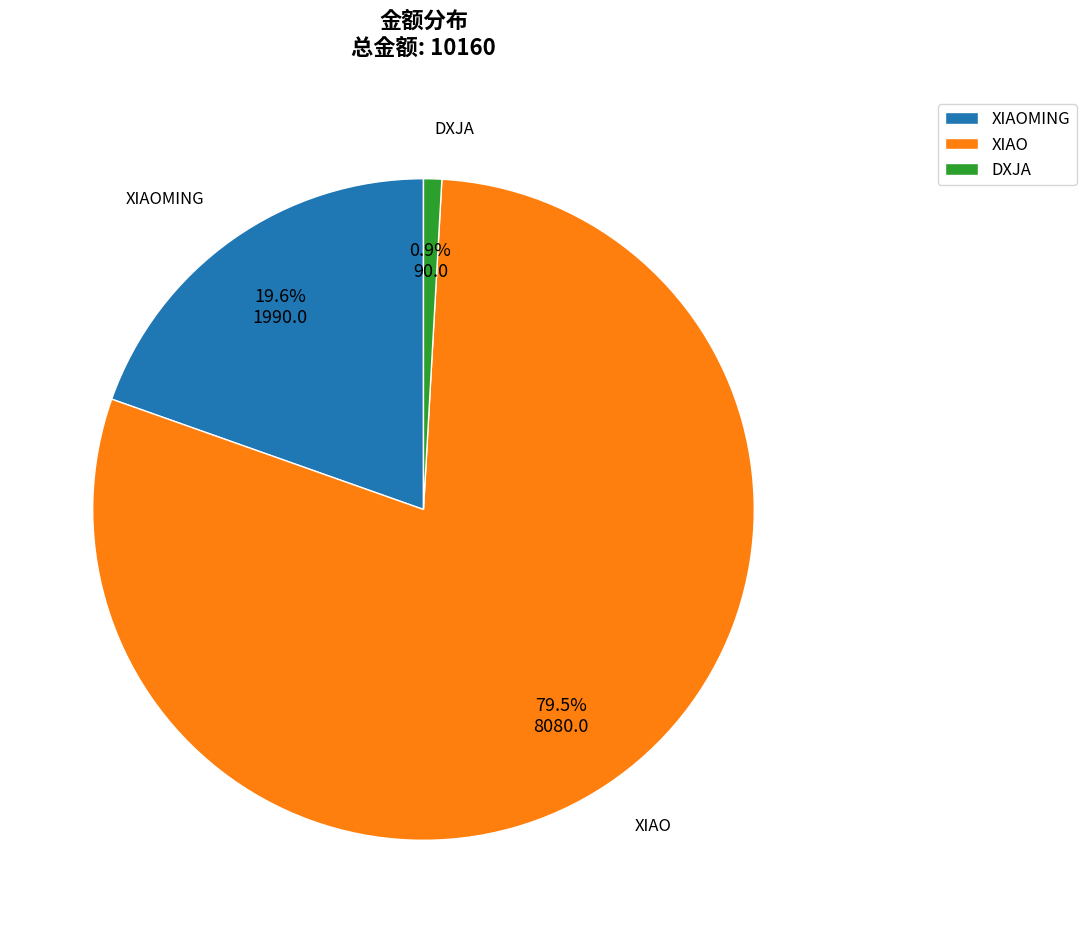

To the nearest percent, what is the combined percentage of XIAO and DXJA?

80%